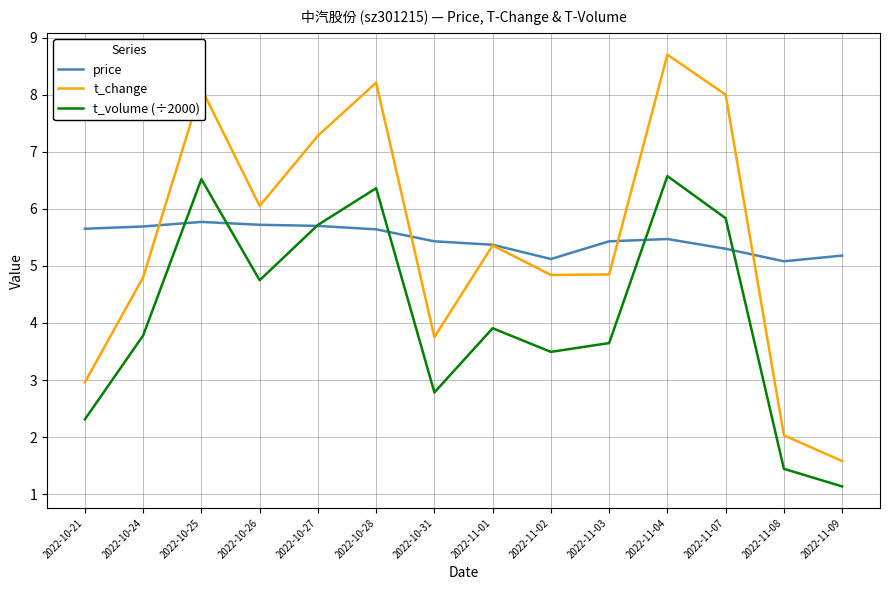

What is the lowest value of the price series?

5.1